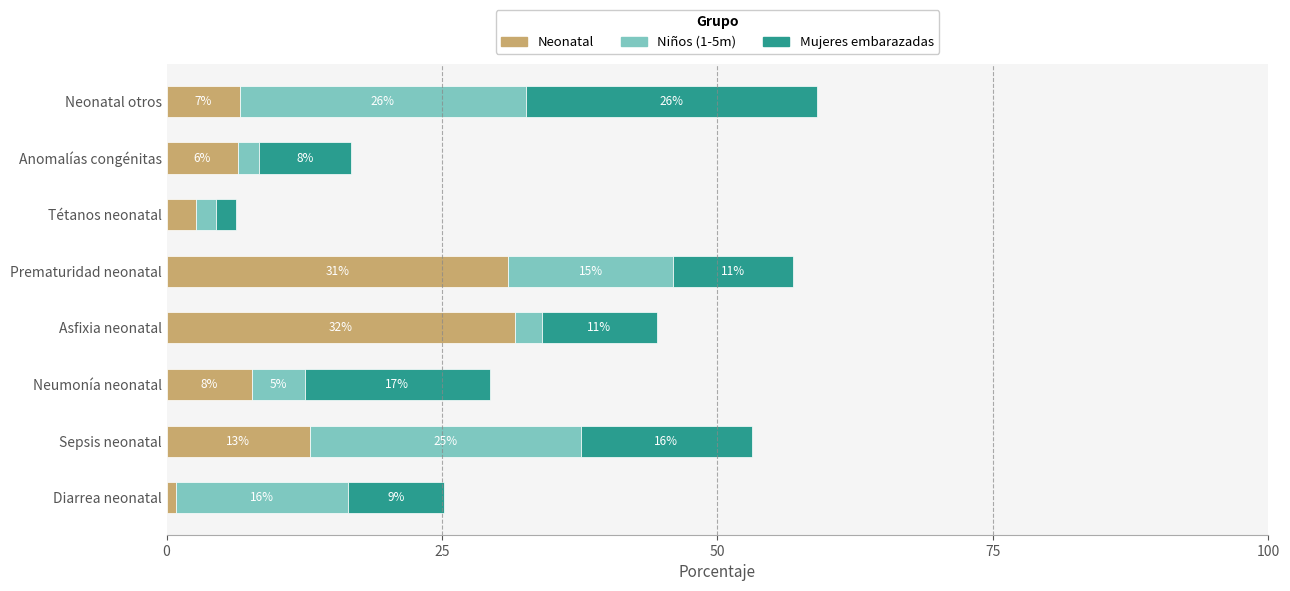

What are all the series names shown in the legend?

Neonatal, Niños (1-5m), Mujeres embarazadas